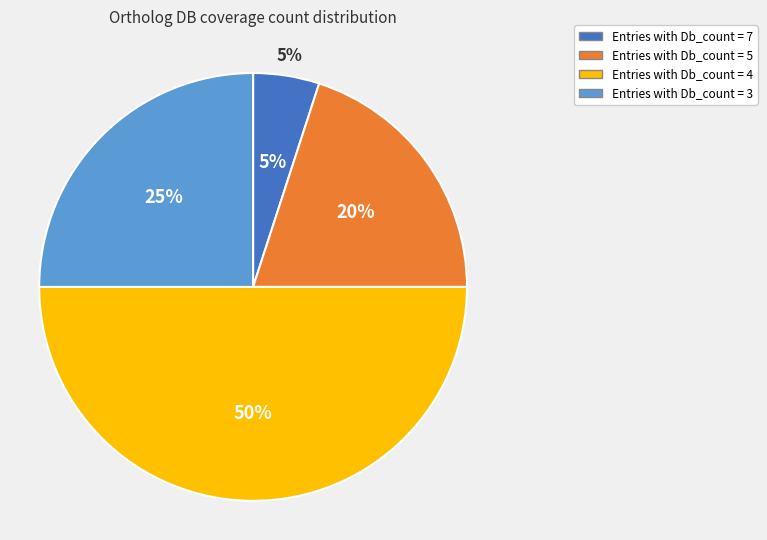

How many segments does this pie chart have?

4